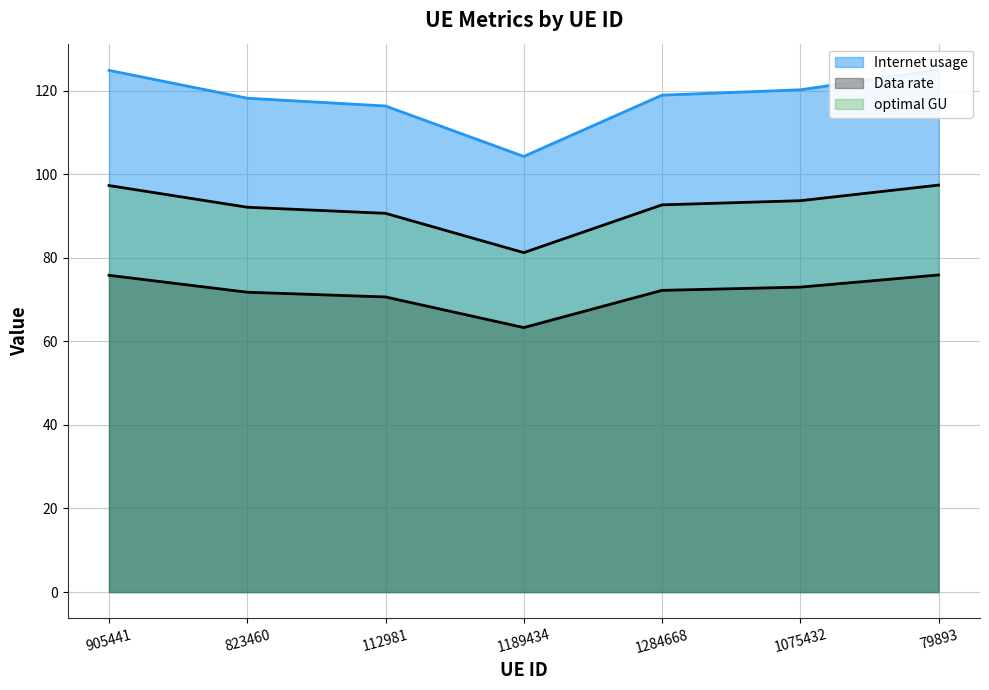

What is the difference between the highest and lowest values at 1284668?

46.7